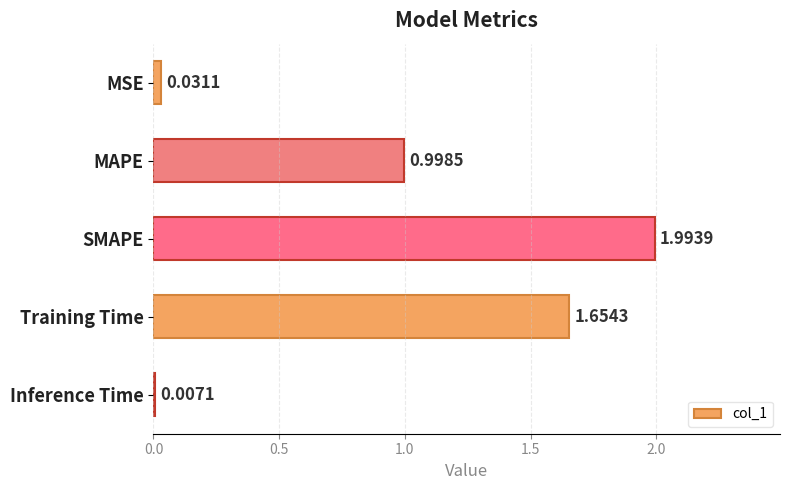

What is the change in value from MSE to SMAPE?

+2.0